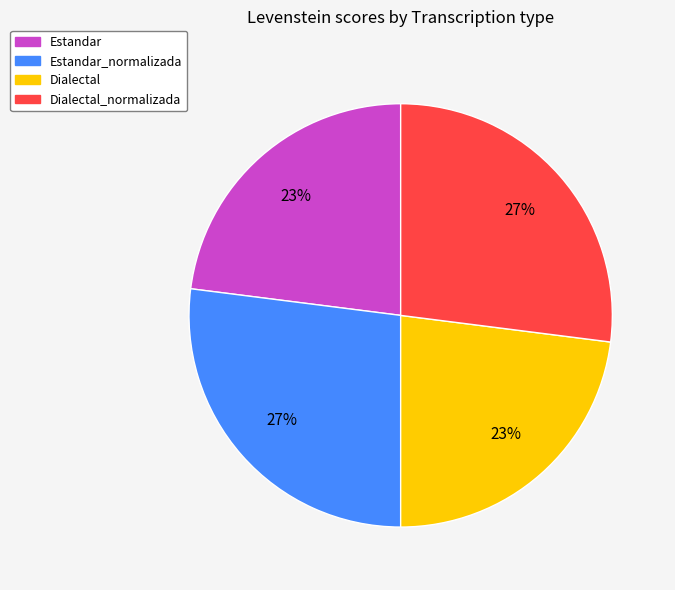

To the nearest percent, what is the combined percentage of Dialectal and Dialectal_normalizada?

50%